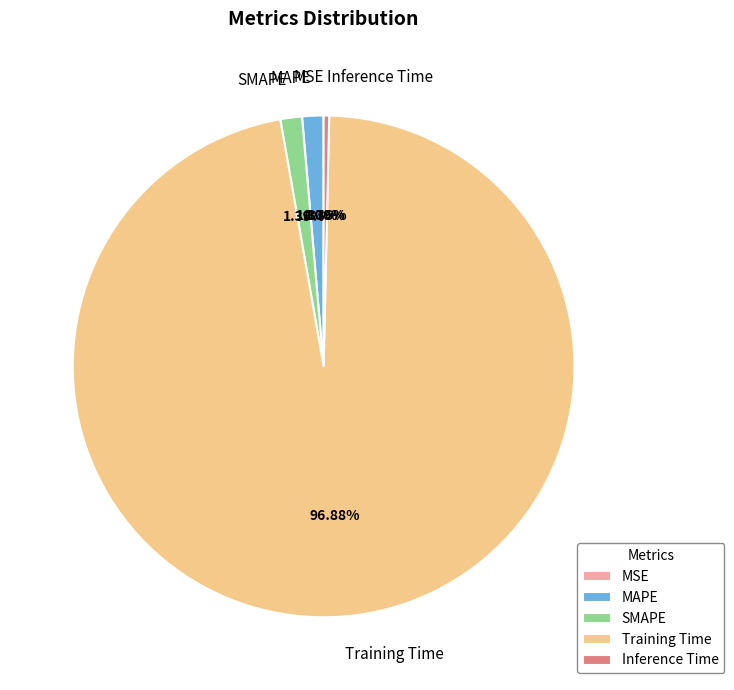

Is MAPE the majority of the pie?

No